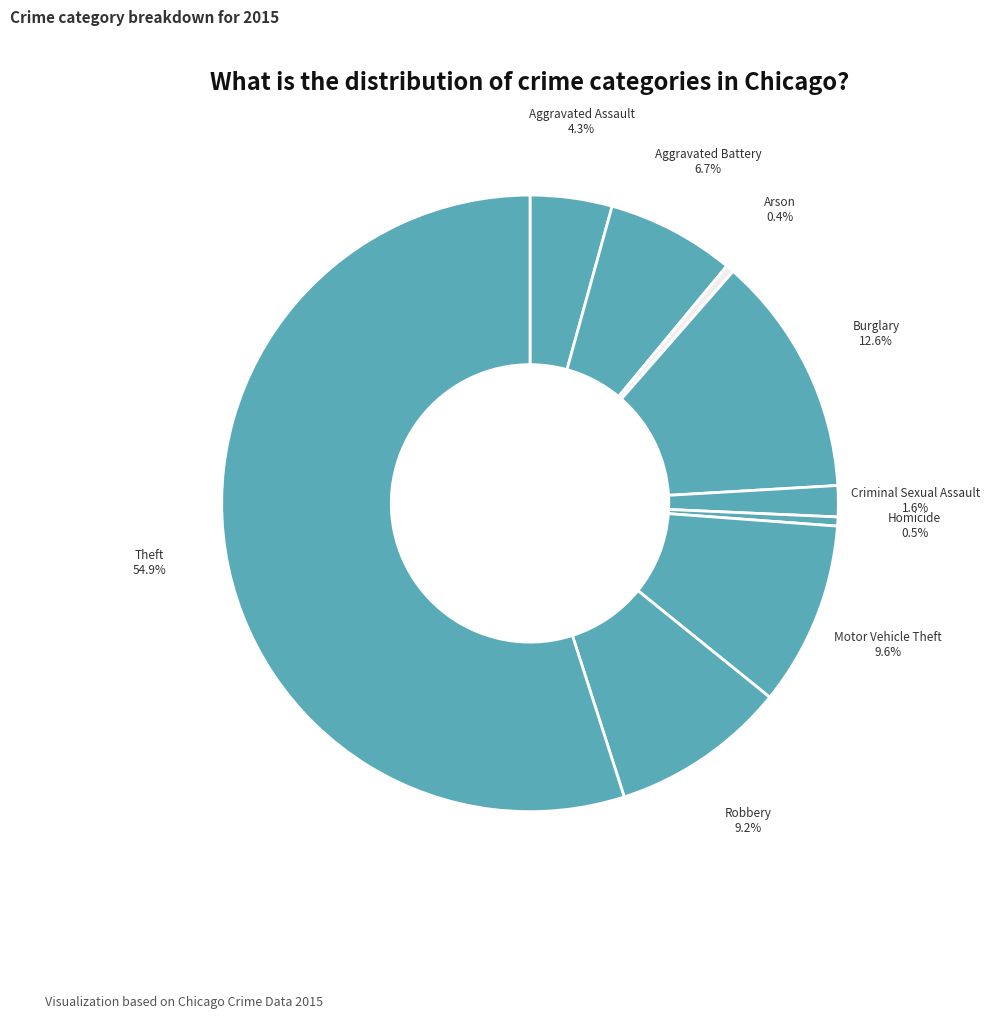

Which slice is the largest?

Theft